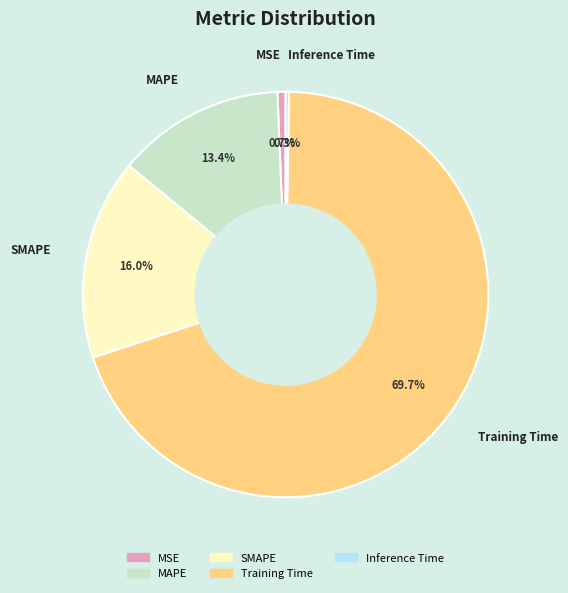

Is there any slice that represents more than half of the pie?

Yes